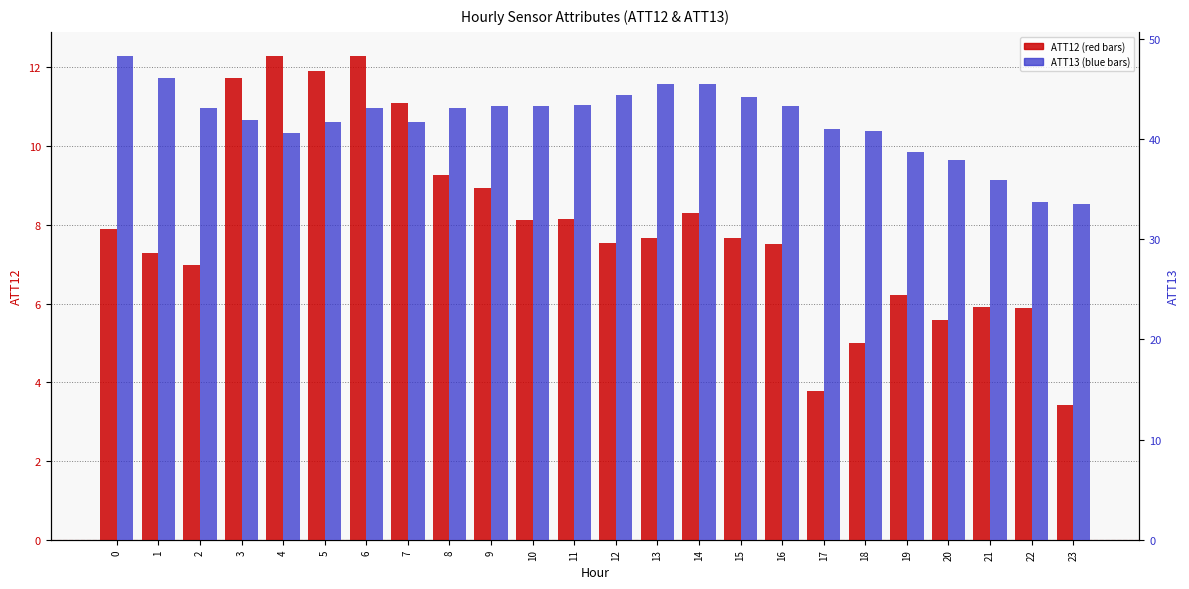

What is the minimum value for ATT12?

3.4